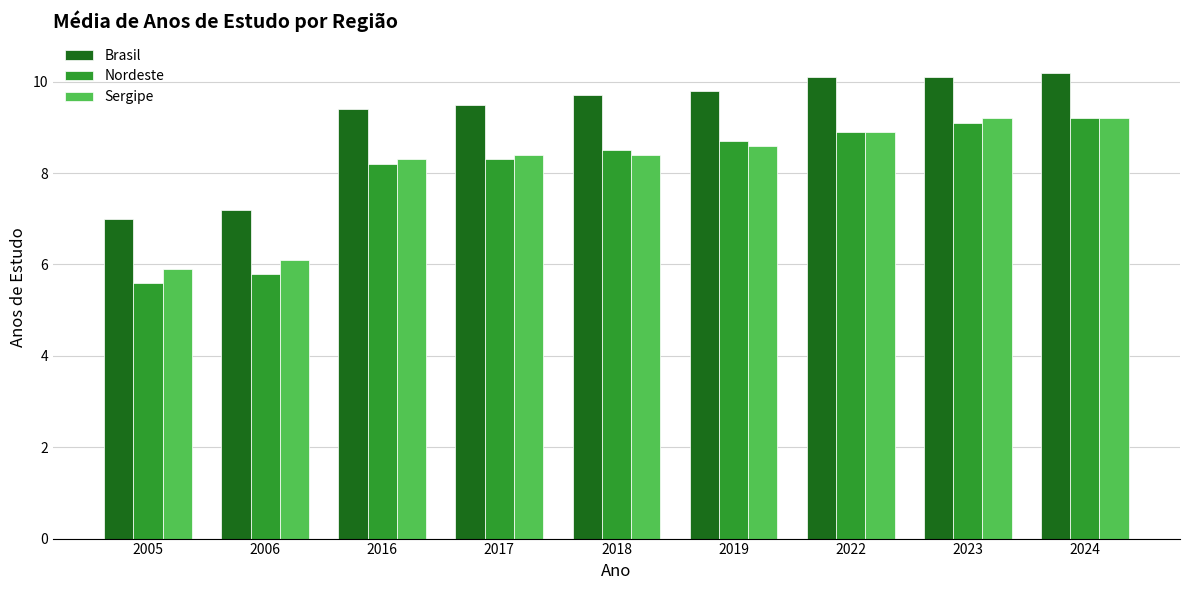

Reading left to right, list all the values displayed in this chart.

Brasil: 2005=7.0	2006=7.2	2016=9.4	2017=9.5	2018=9.7	2019=9.8	2022=10.1	2023=10.1	2024=10.2
Nordeste: 2005=5.6	2006=5.8	2016=8.2	2017=8.3	2018=8.5	2019=8.7	2022=8.9	2023=9.1	2024=9.2
Sergipe: 2005=5.9	2006=6.1	2016=8.3	2017=8.4	2018=8.4	2019=8.6	2022=8.9	2023=9.2	2024=9.2